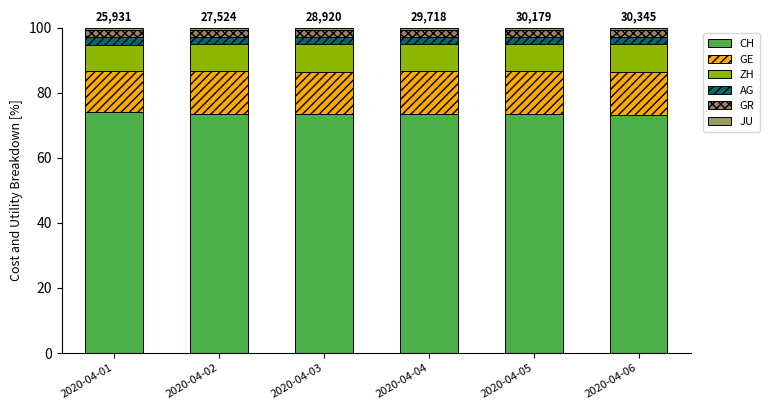

How many bars are there in total?

6